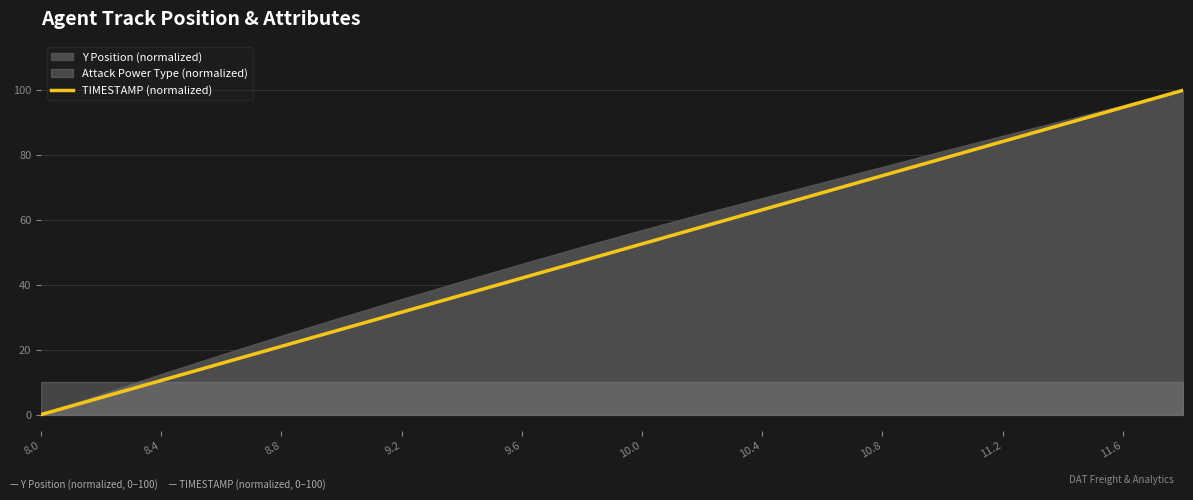

At which label does TIMESTAMP (normalized) reach its minimum?

8.0